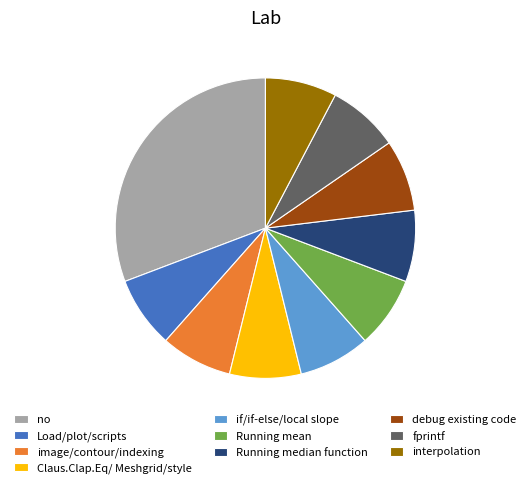

Is there any slice that represents more than half of the pie?

No